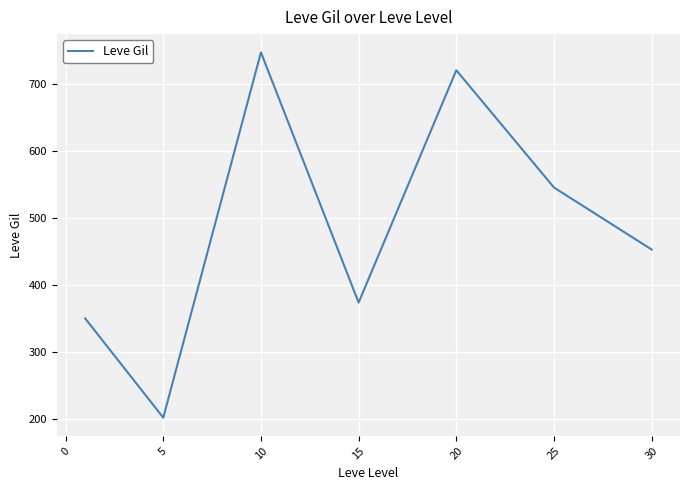

What is the maximum value shown in the chart?

746.7